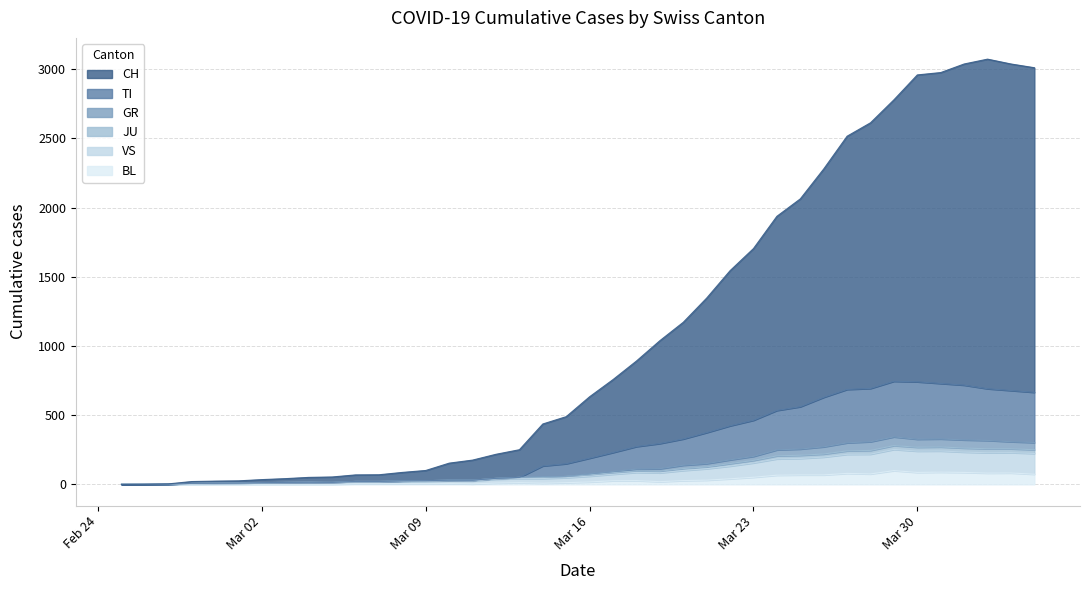

What position from the left is 2020-03-29?

34